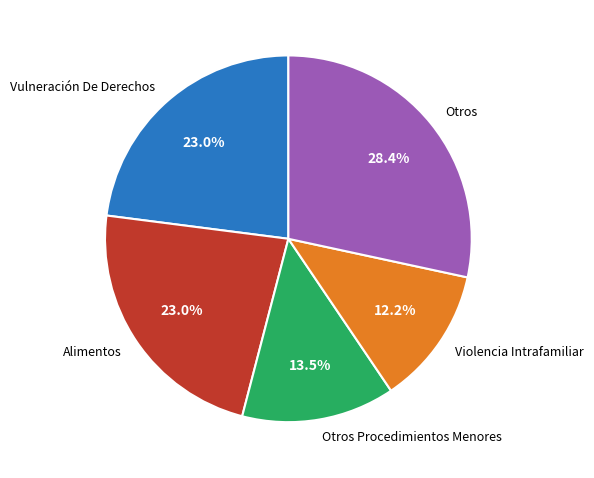

How much of the chart is everything except Vulneración De Derechos?

77.0%